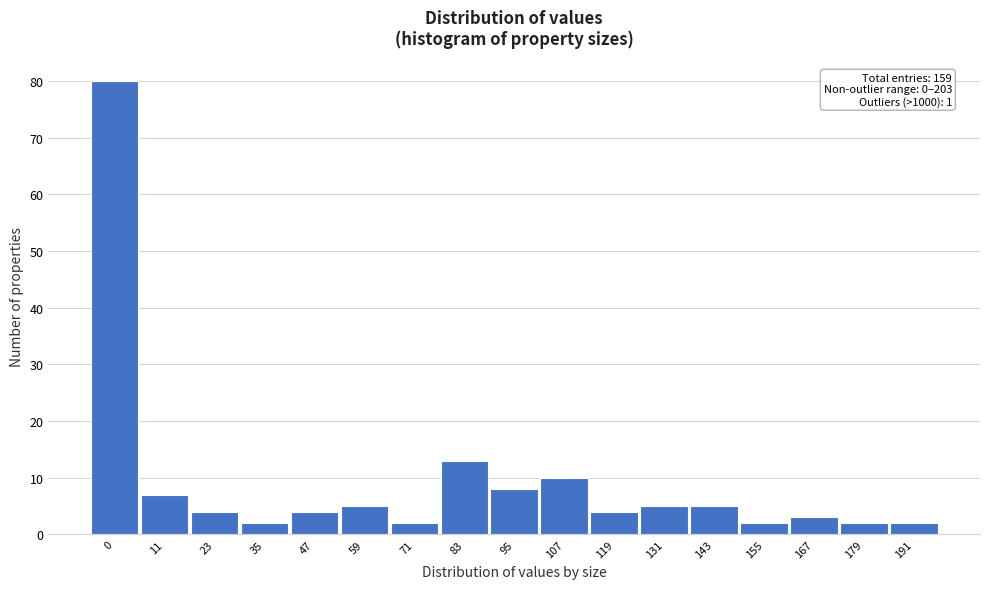

Reading left to right, list all the values displayed in this chart.

80	7	4	2	4	5	2	13	8	10	4	5	5	2	3	2	2